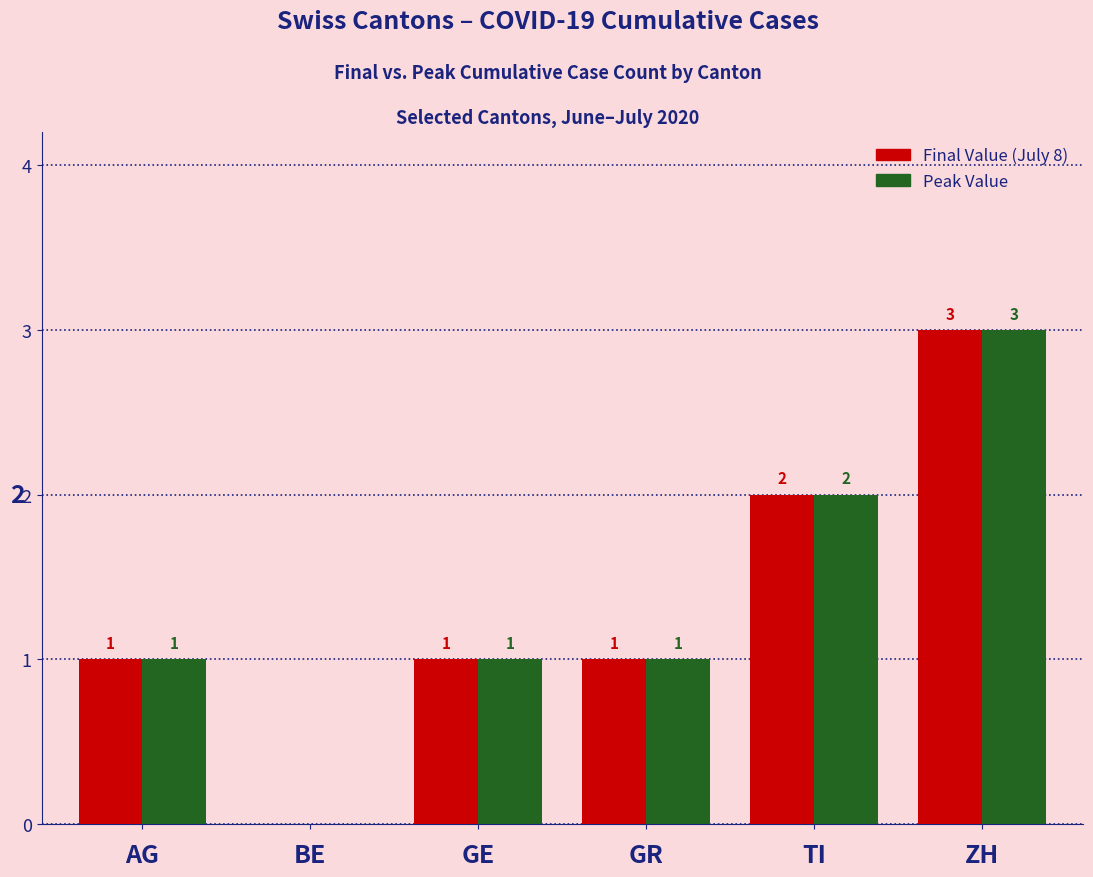

Reading left to right, what are all the values shown in this chart?

Final Value: 1	0	1	1	2	3
Peak Value: 1	0	1	1	2	3